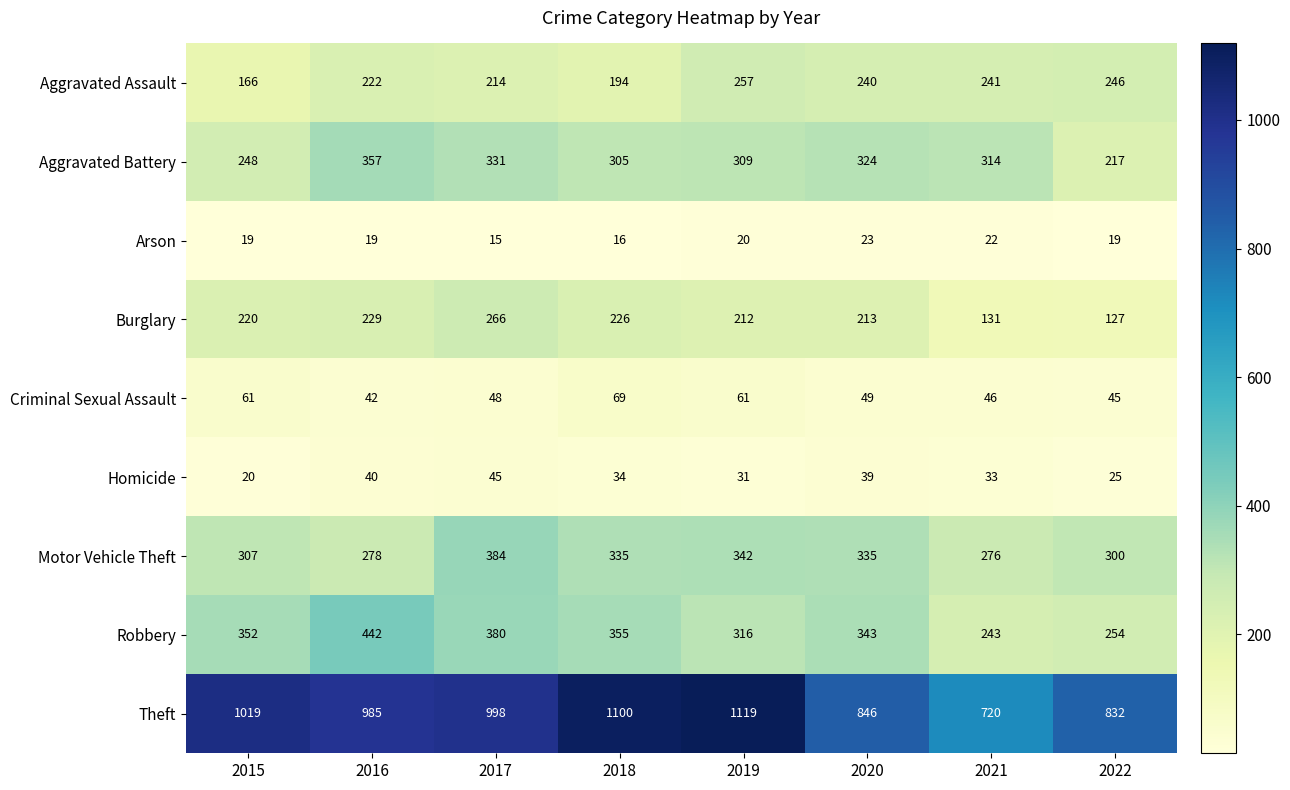

What is the maximum value for Motor Vehicle Theft?

384